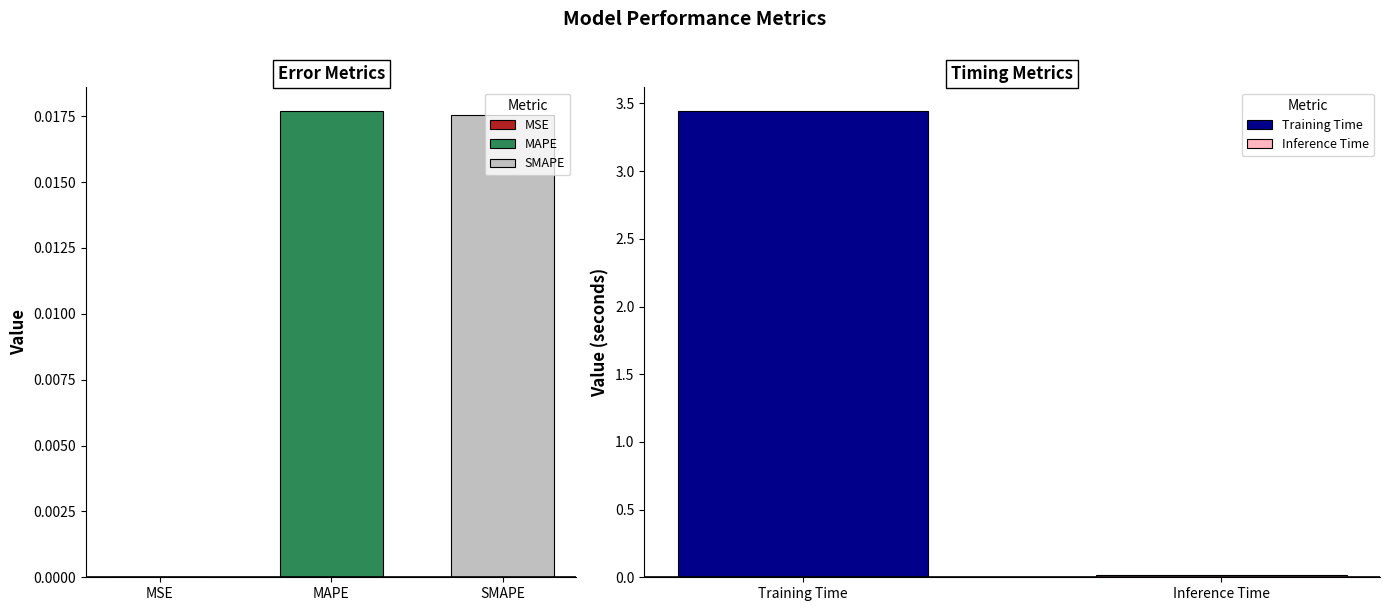

Between Training Time and Inference Time, which is larger?

Training Time